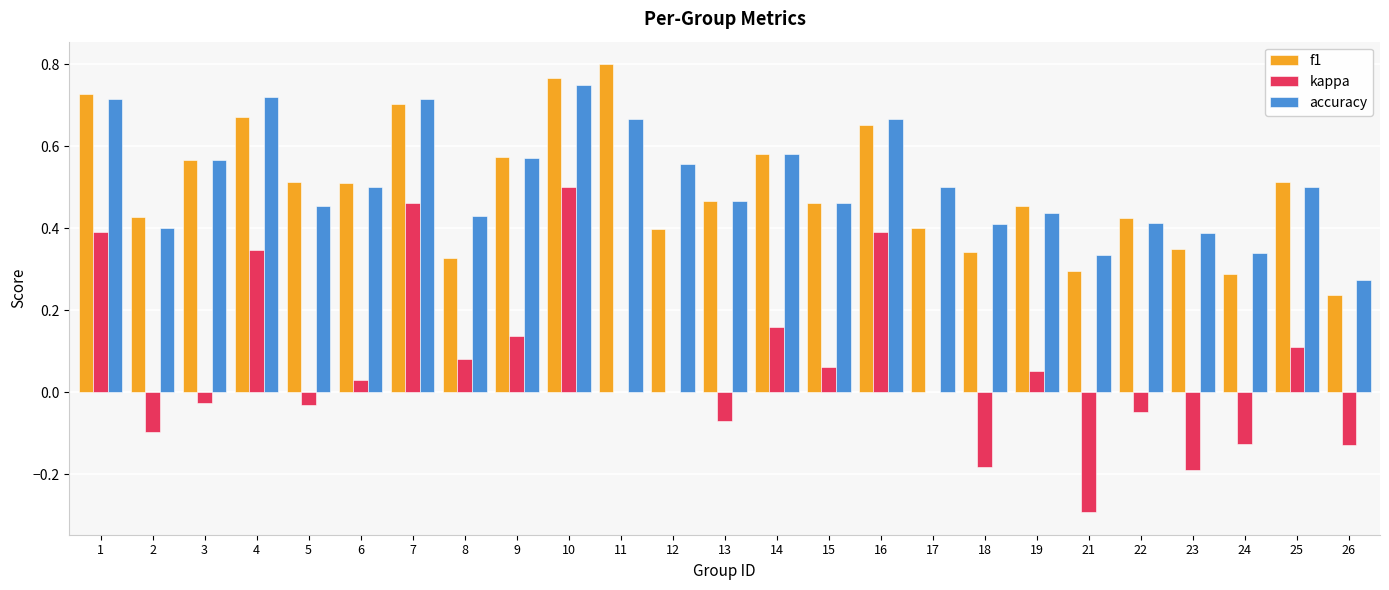

What are all the series names shown in the legend?

f1, kappa, accuracy